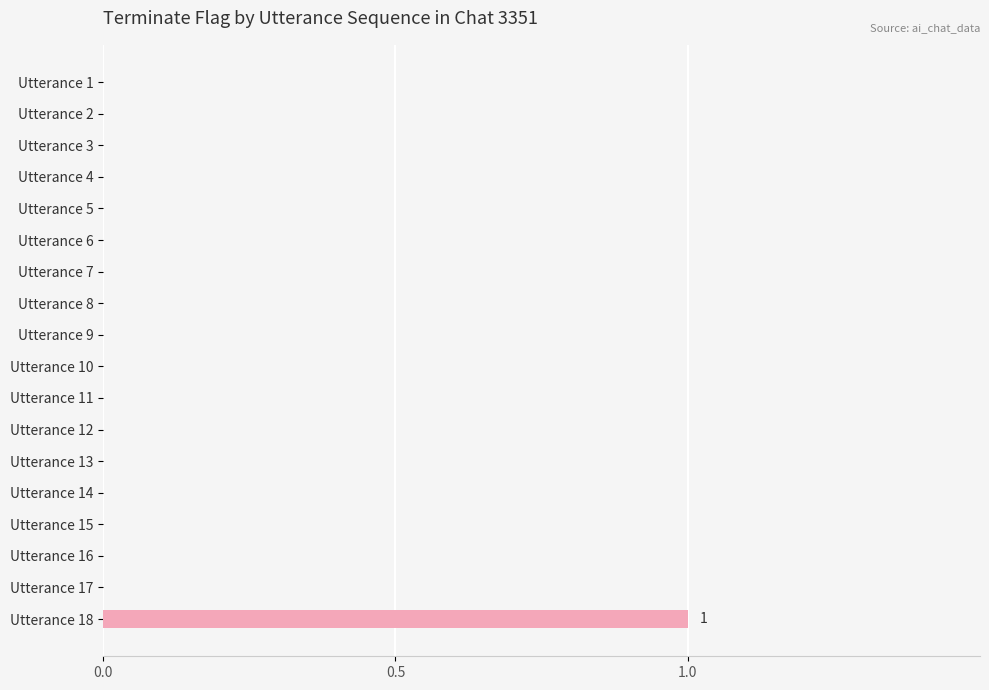

The value at Utterance 7 is 1. True or false?

False